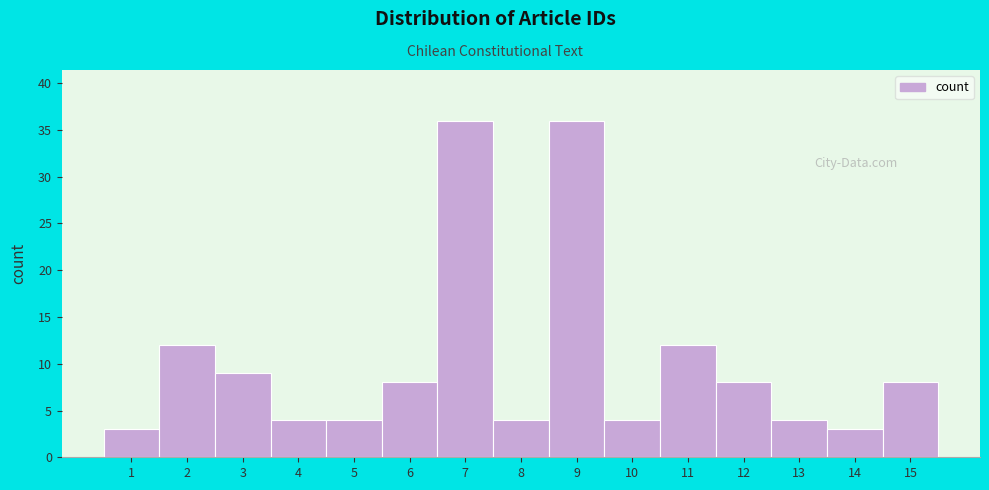

Reading left to right, list every bar in this chart as the range it spans on the x-axis followed by its height. The values are not printed on the chart, so give them approximately, as read against the axis.

0.5 to 1.5: 3
1.5 to 2.5: 12
2.5 to 3.5: 9
3.5 to 4.5: 4
4.5 to 5.5: 4
5.5 to 6.5: 8
6.5 to 7.5: 36
7.5 to 8.5: 4
8.5 to 9.5: 36
9.5 to 10.5: 4
10.5 to 11.5: 12
11.5 to 12.5: 8
12.5 to 13.5: 4
13.5 to 14.5: 3
14.5 to 15.5: 8